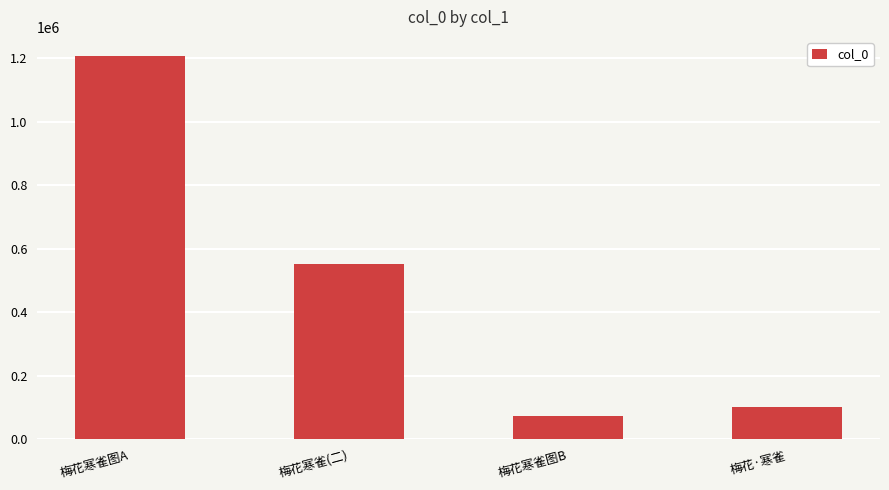

What is the minimum value shown in the chart?

73678